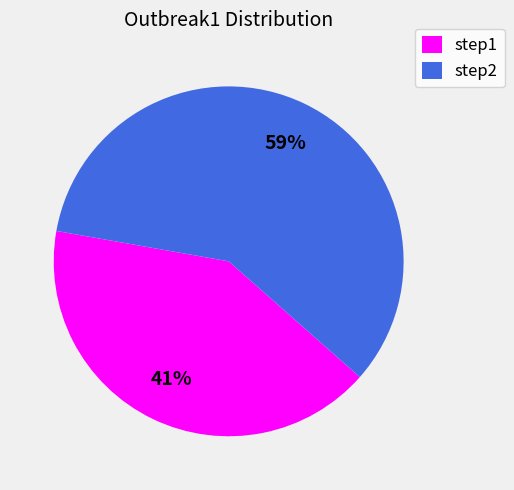

What is the smallest slice in the pie chart?

step1